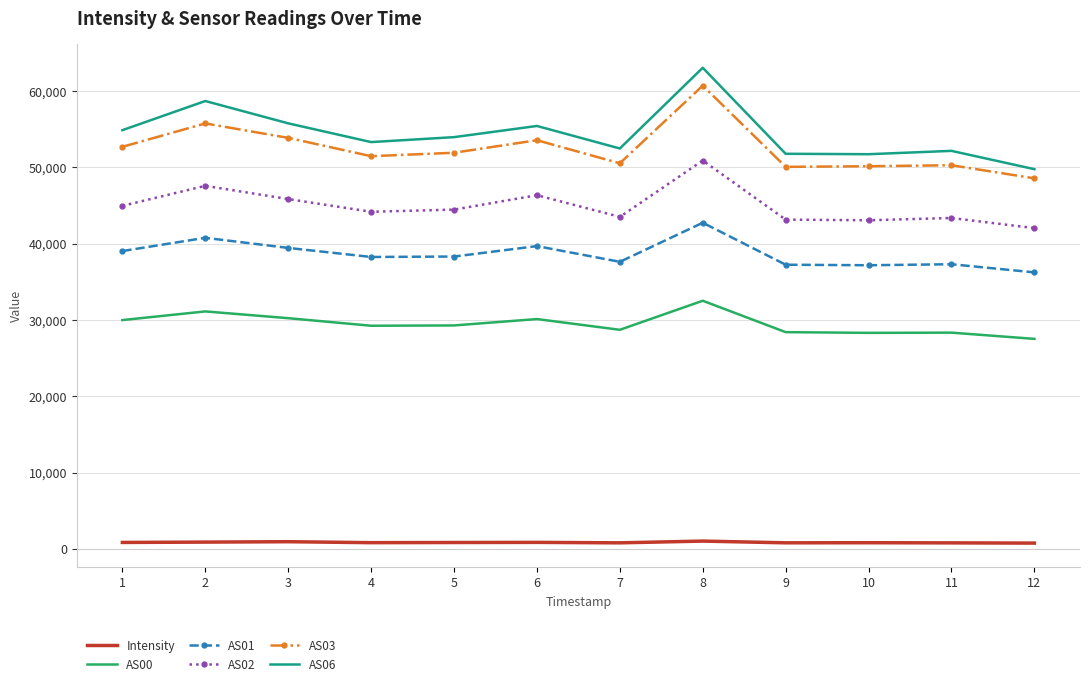

Where is the first local maximum for AS03?

2